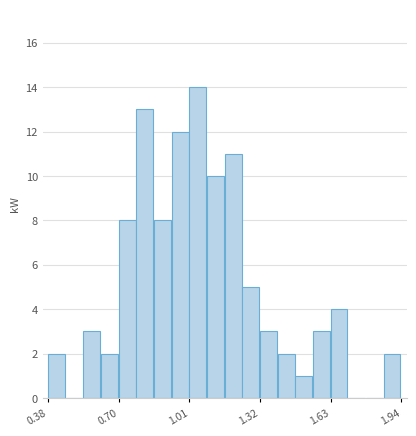

Around what value on the x-axis is the tallest bar? Give the approximate position of its centre, as read against the axis.

1.05